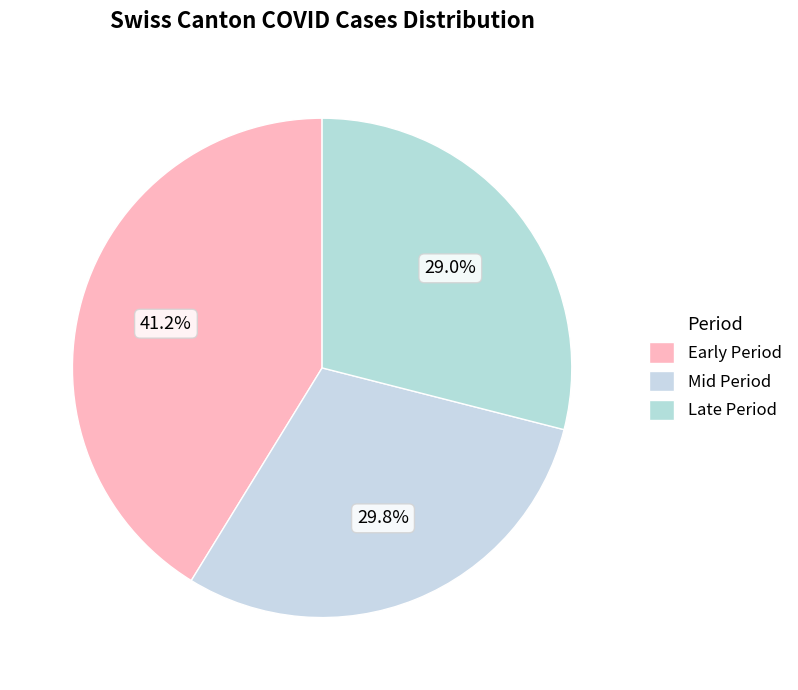

To the nearest percent, what is the average slice percentage?

33%